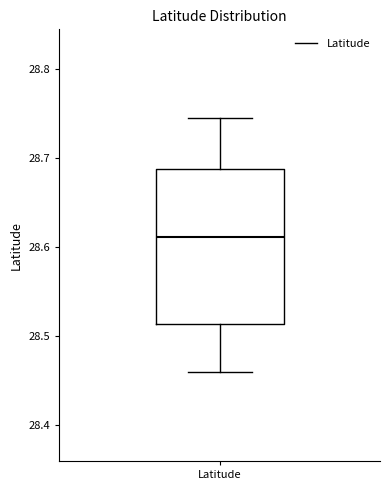

Read this box plot against the y-axis: the position of the median line, the range covered by the box, and the ends of both whiskers. The values are not printed on the chart, so give them approximately, as read against the axis.

median 28.61, box 28.51 to 28.69, whiskers 28.46 to 28.74